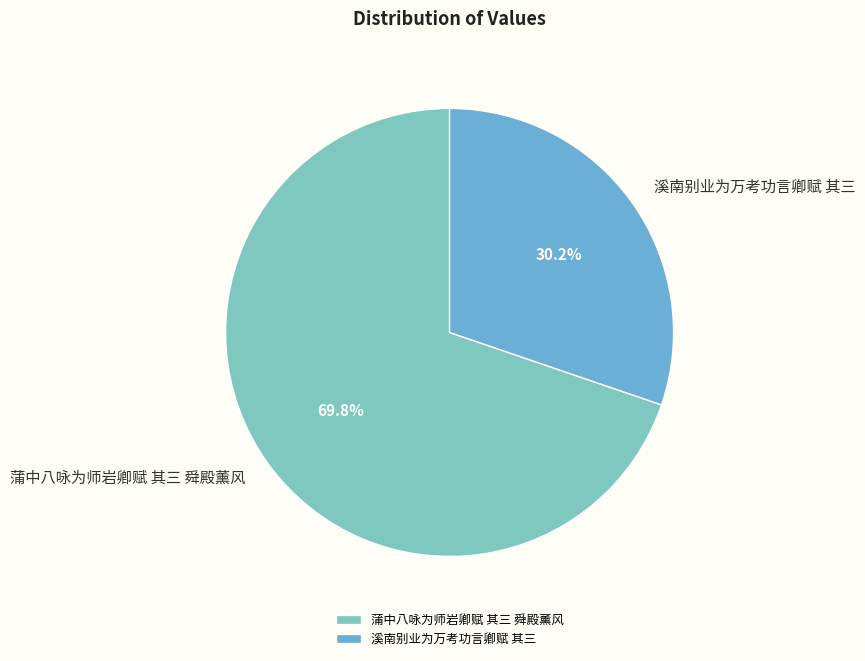

Combined, what portion of the pie is 溪南别业为万考功言卿赋 其三 and 蒲中八咏为师岩卿赋 其三 舜殿薰风?

100.0%